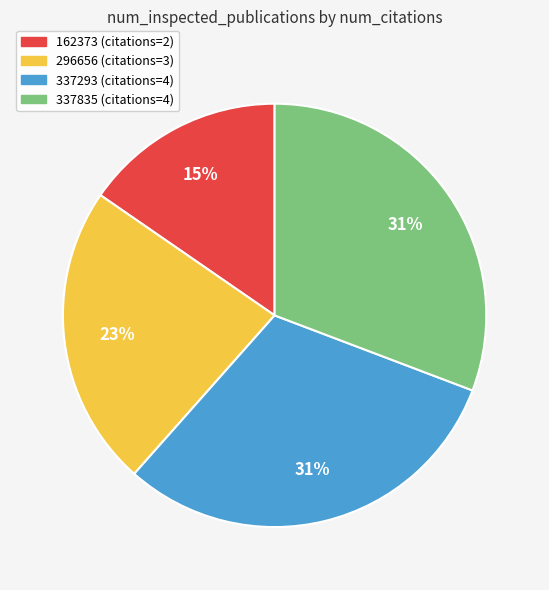

What is the ratio of the value at 337835 to the value at 296656?

1.3